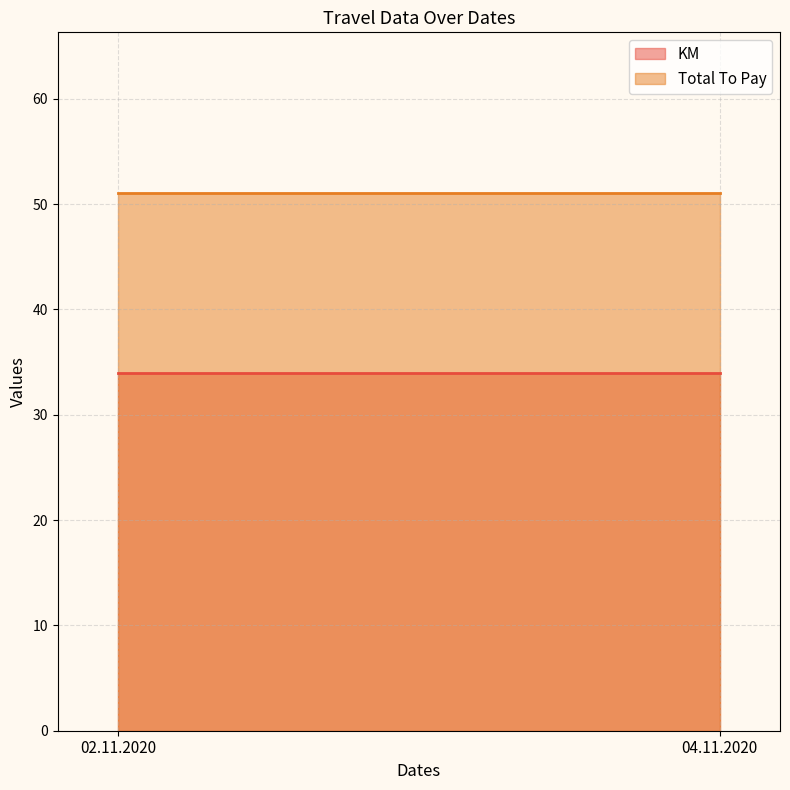

What is the sum of all KM values?

68